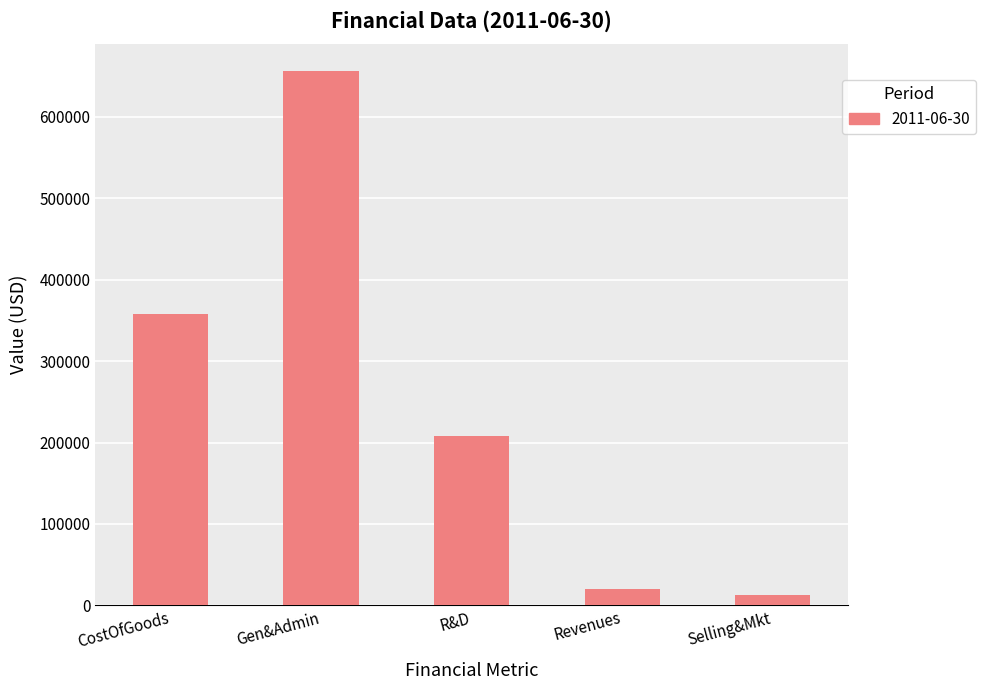

Which category has the highest value across all series?

Gen&Admin